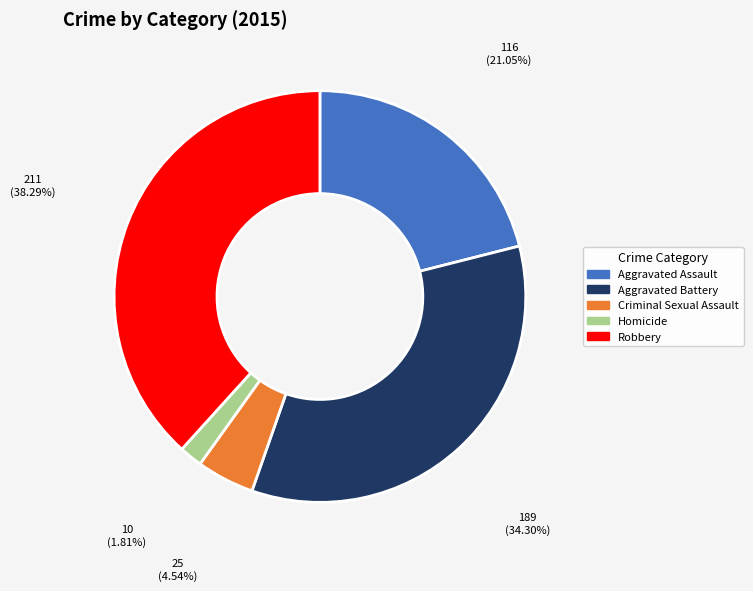

What percentage do Robbery and Aggravated Battery together represent?

72.6%